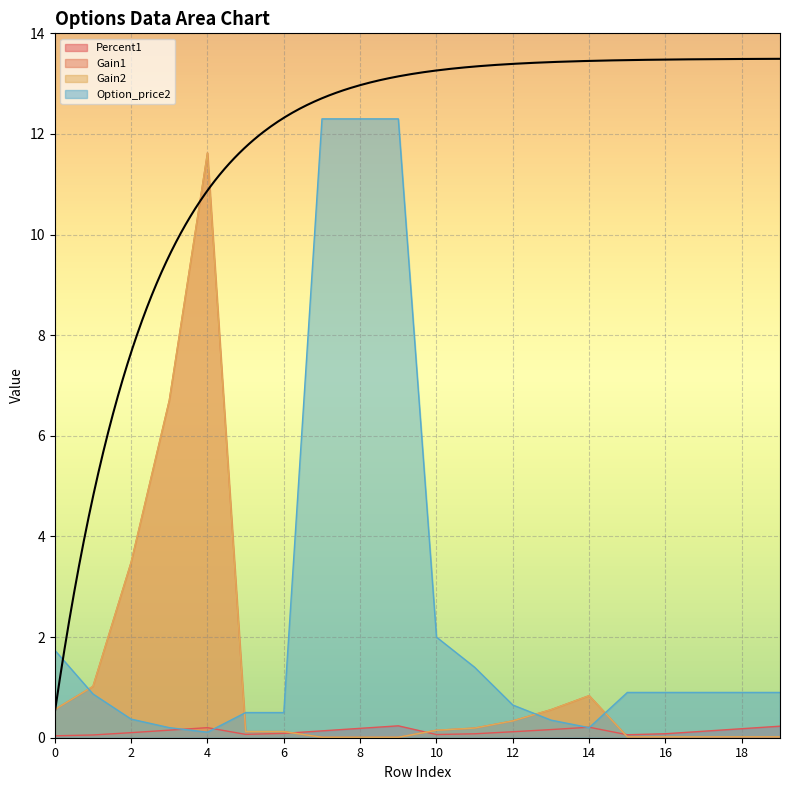

What is the difference between the highest and lowest values at 4?

11.5